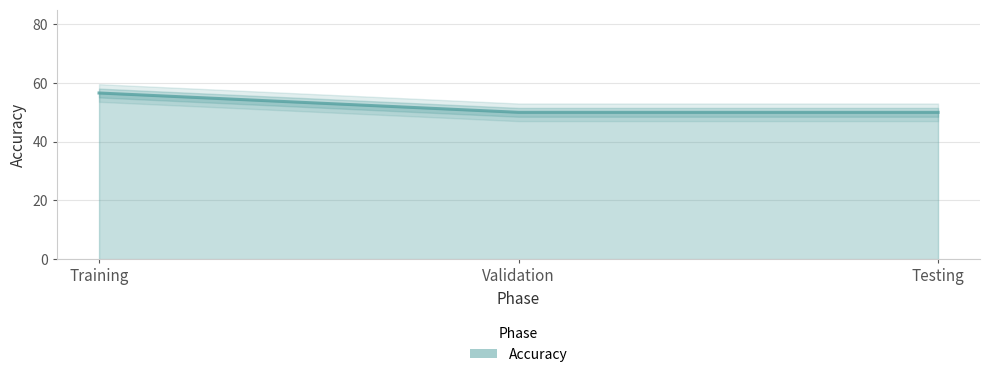

What is the value of the 2nd point from the left?

50.0